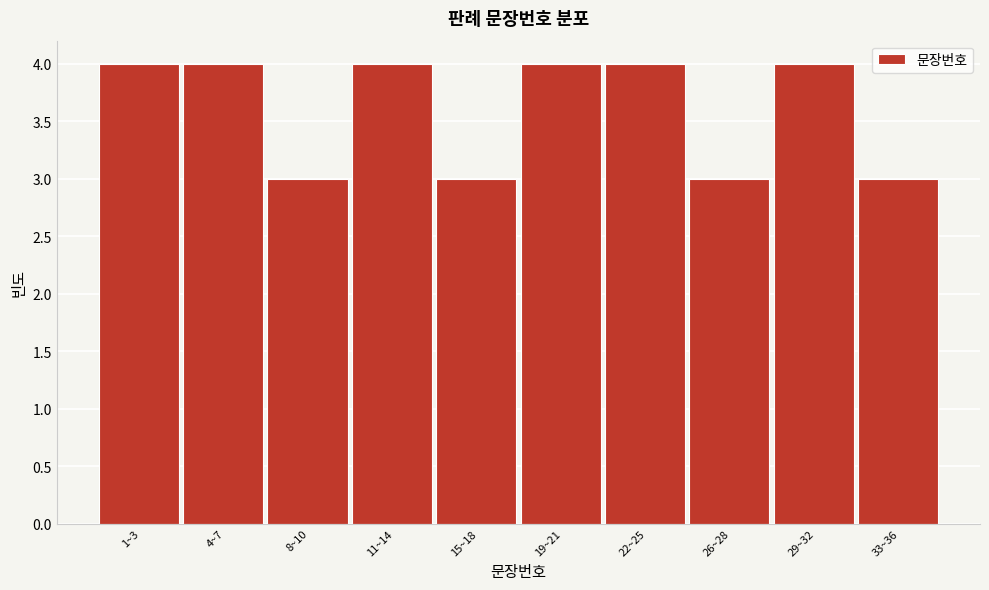

Reading left to right, transcribe all the data shown in this chart.

1~3=4	4~7=4	8~10=3	11~14=4	15~18=3	19~21=4	22~25=4	26~28=3	29~32=4	33~36=3